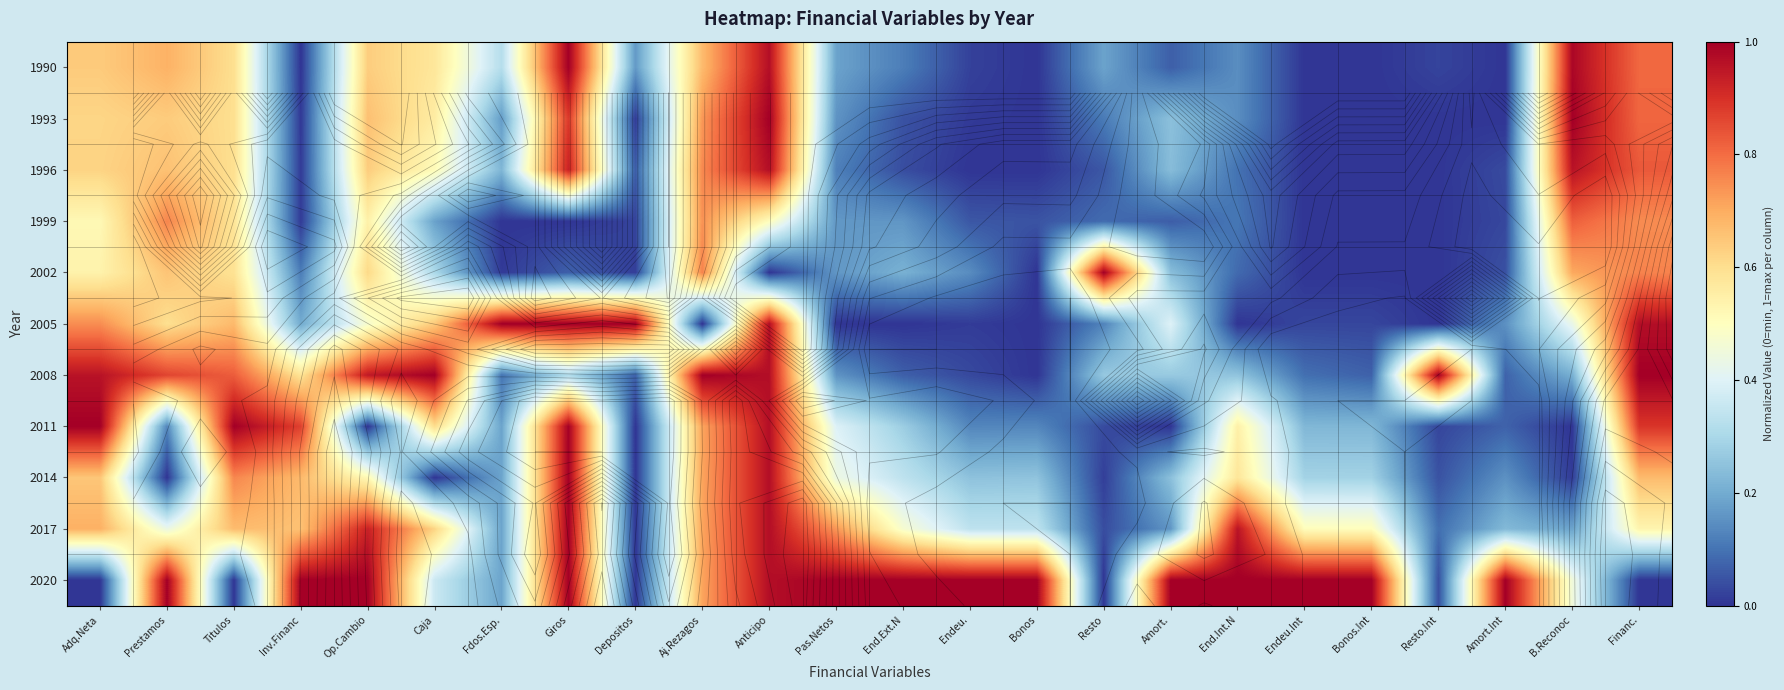

At how many categories does at least one series exceed 0?

24